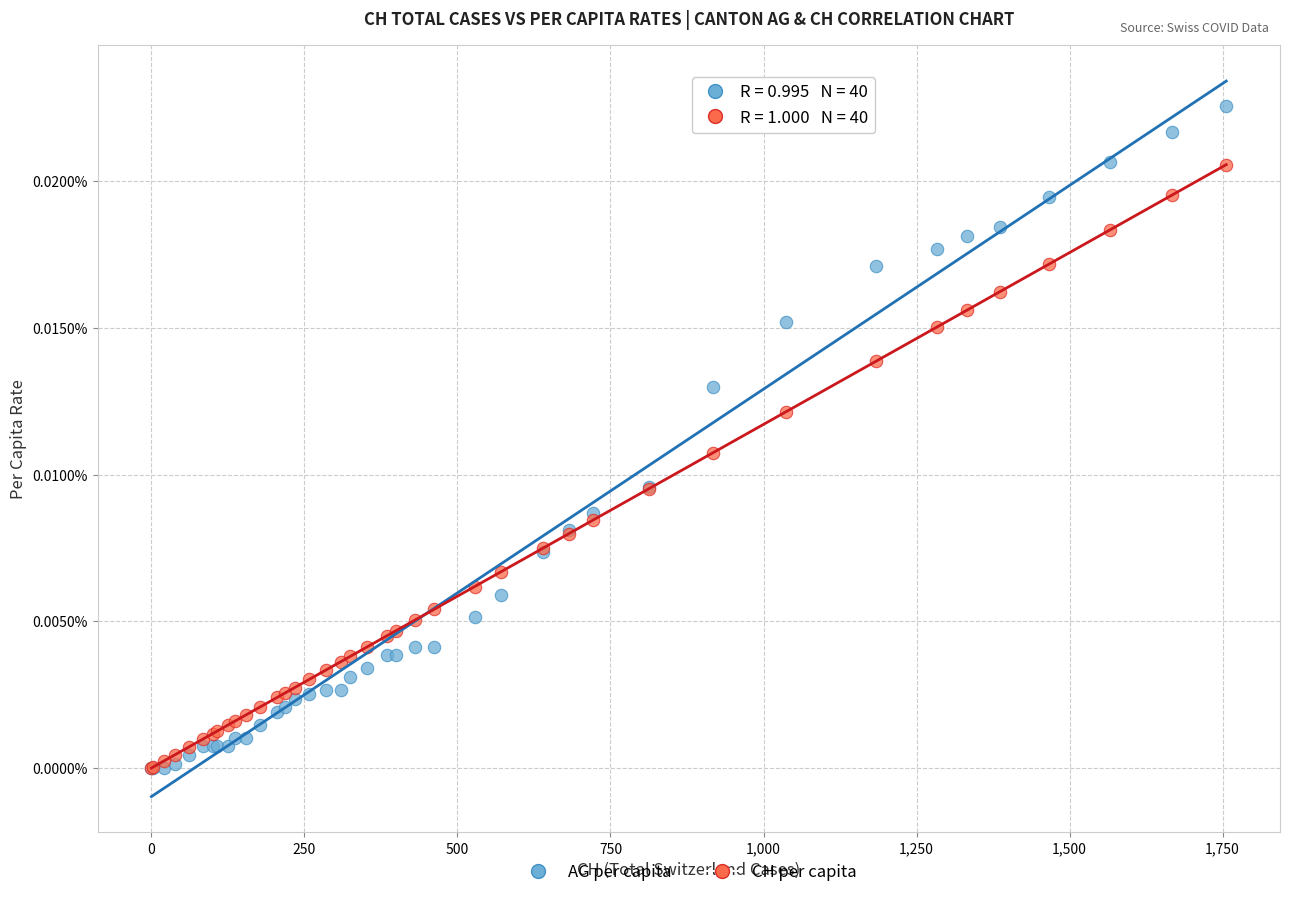

Which series contains the highest Y value?

AG per capita